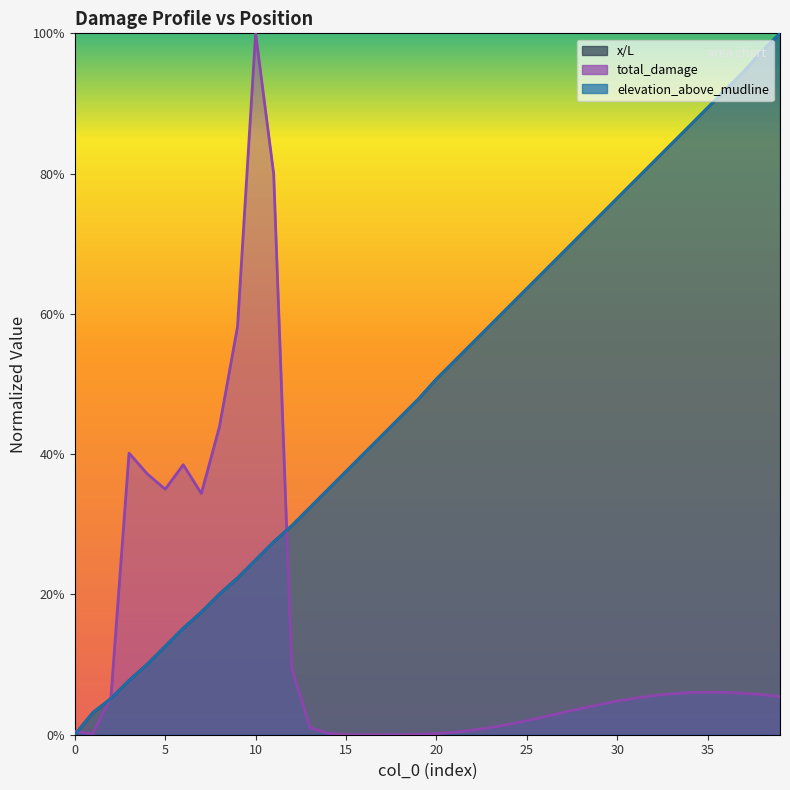

At how many categories does at least one series exceed 0?

40